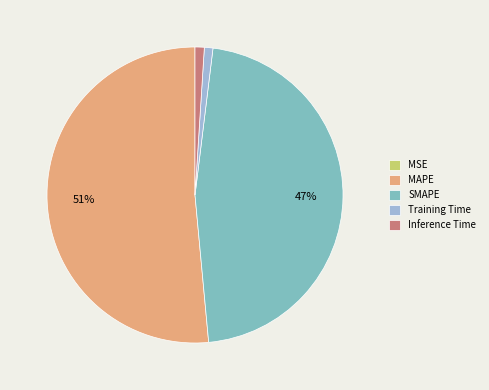

Which slice is the largest?

MAPE